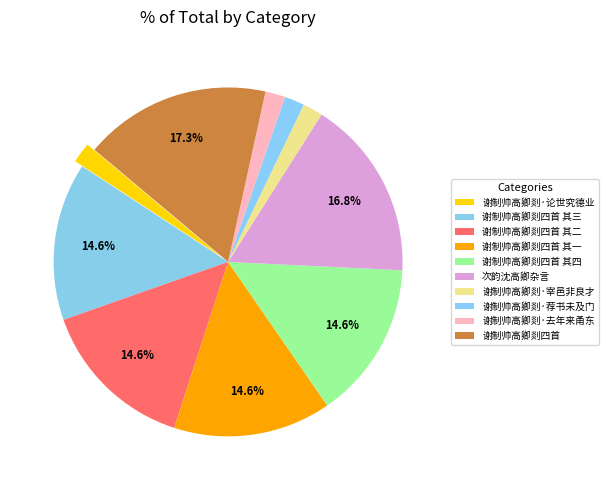

Rank the categories by value from highest to lowest.

谢制帅高卿剡四首, 次韵沈高卿杂言, 谢制帅高卿剡四首 其一, 谢制帅高卿剡四首 其二, 谢制帅高卿剡四首 其三, 谢制帅高卿剡四首 其四, 谢制帅高卿剡·论世究德业, 谢制帅高卿剡·荐书未及门, 谢制帅高卿剡·宰邑非良才, 谢制帅高卿剡·去年来甬东